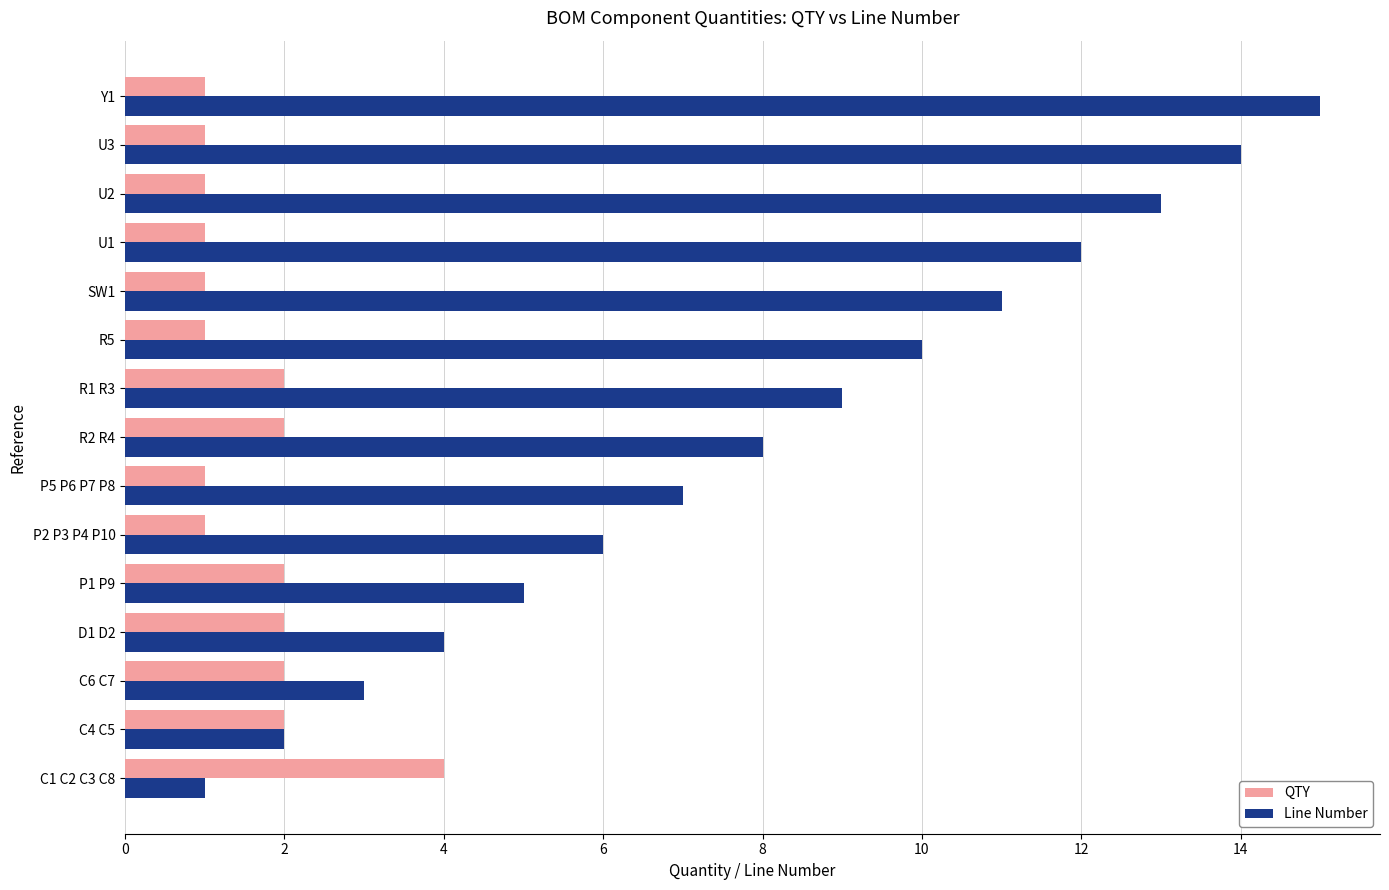

Count the number of data series in this chart.

2